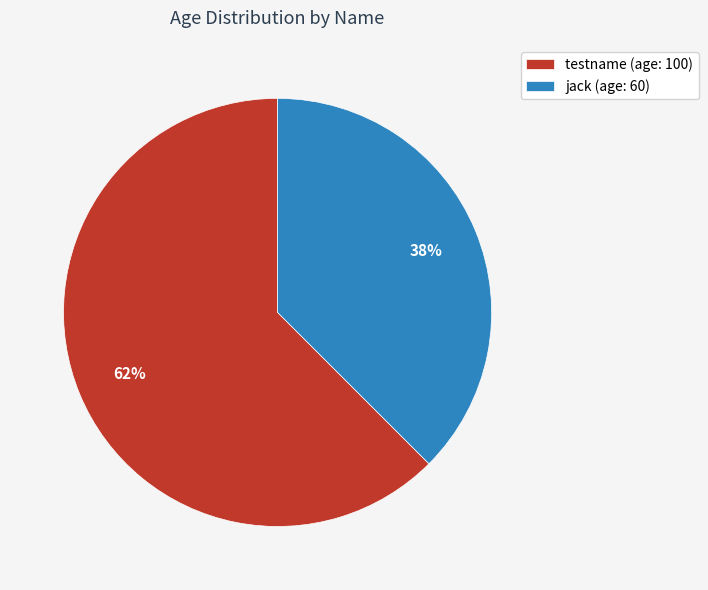

Between testname (age: 100) and jack (age: 60), which is larger?

testname (age: 100)